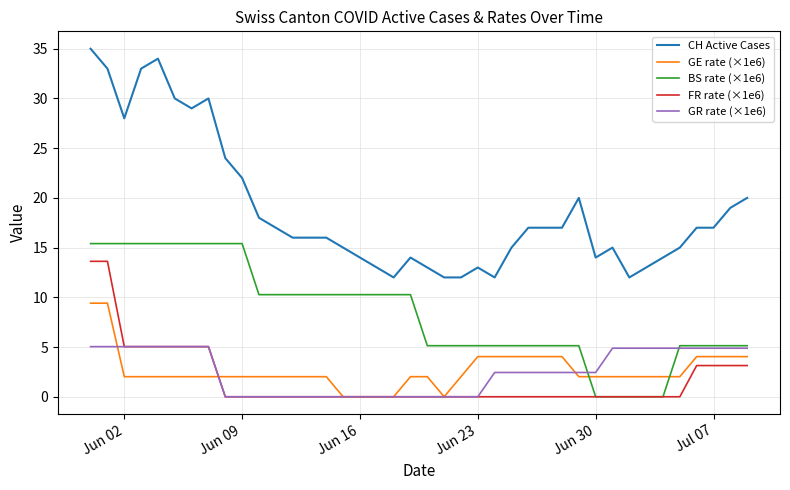

Rank the series by their maximum value, from lowest to highest.

GR rate (×1e6), GE rate (×1e6), FR rate (×1e6), BS rate (×1e6), CH Active Cases